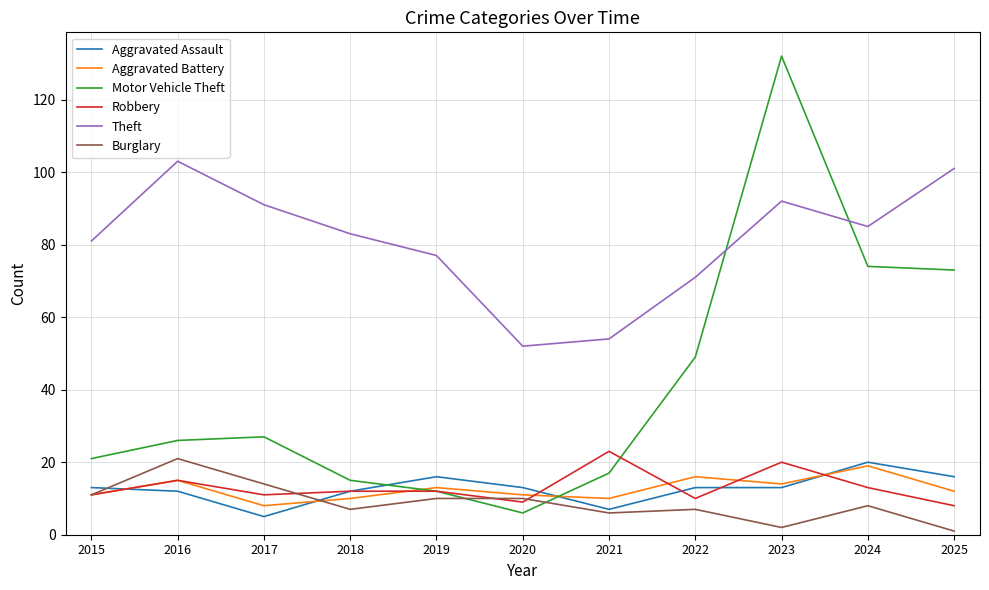

Reading right to left, list all the values displayed in this chart.

Aggravated Assault: 2025=16	2024=20	2023=13	2022=13	2021=7	2020=13	2019=16	2018=12	2017=5	2016=12	2015=13
Aggravated Battery: 2025=12	2024=19	2023=14	2022=16	2021=10	2020=11	2019=13	2018=10	2017=8	2016=15	2015=11
Motor Vehicle Theft: 2025=73	2024=74	2023=132	2022=49	2021=17	2020=6	2019=12	2018=15	2017=27	2016=26	2015=21
Robbery: 2025=8	2024=13	2023=20	2022=10	2021=23	2020=9	2019=12	2018=12	2017=11	2016=15	2015=11
Theft: 2025=101	2024=85	2023=92	2022=71	2021=54	2020=52	2019=77	2018=83	2017=91	2016=103	2015=81
Burglary: 2025=1	2024=8	2023=2	2022=7	2021=6	2020=10	2019=10	2018=7	2017=14	2016=21	2015=11